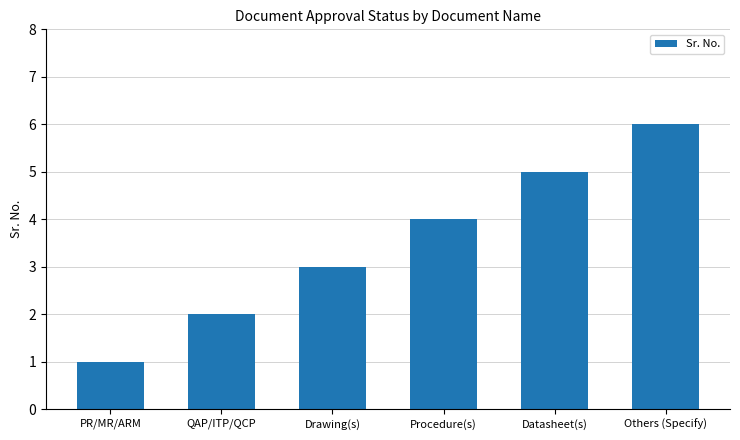

What is the greatest value displayed?

6